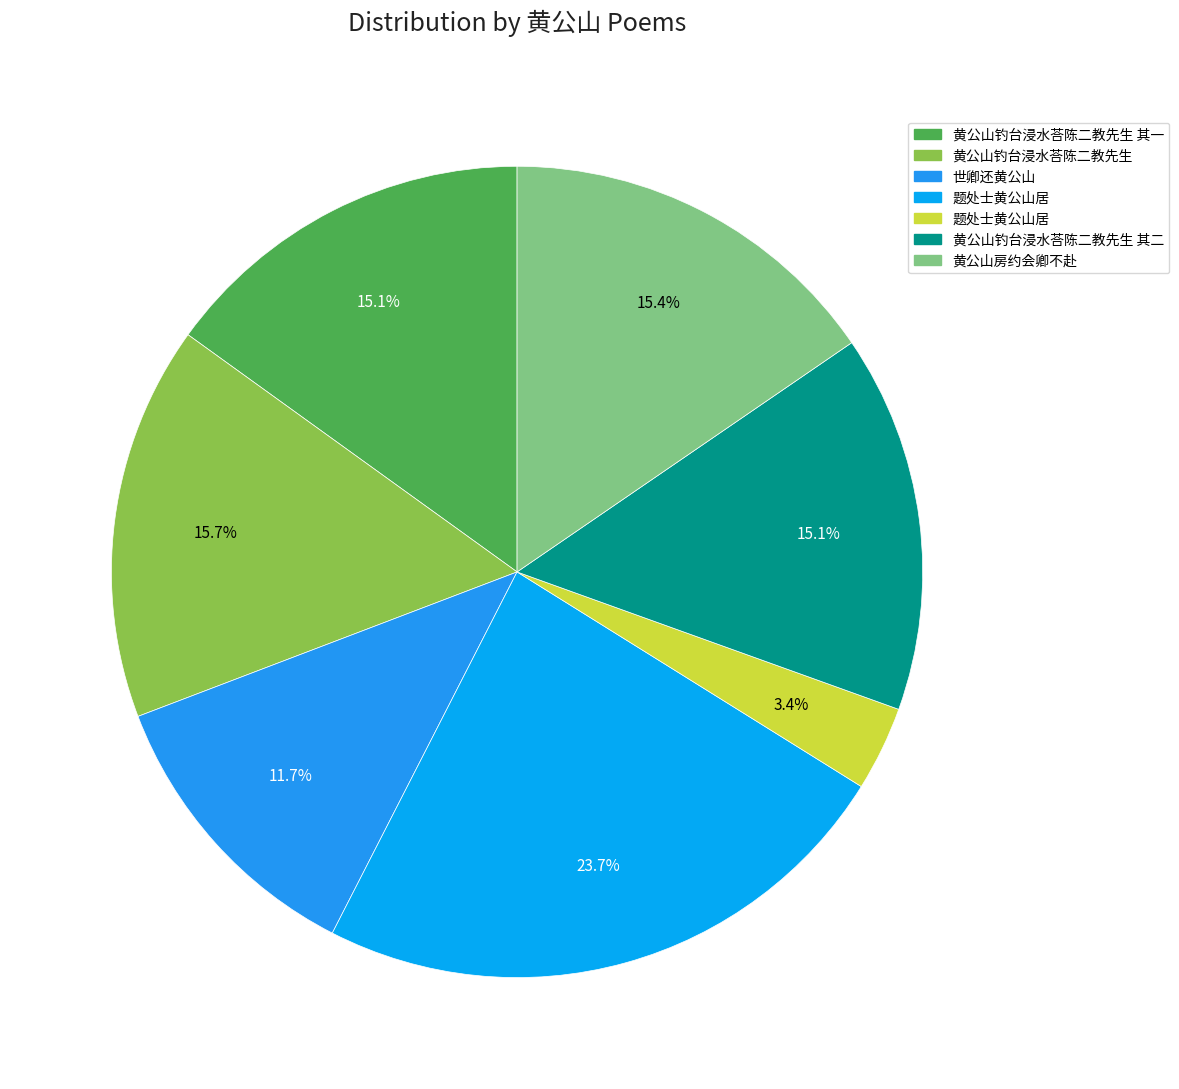

How many slices are in this pie chart?

7